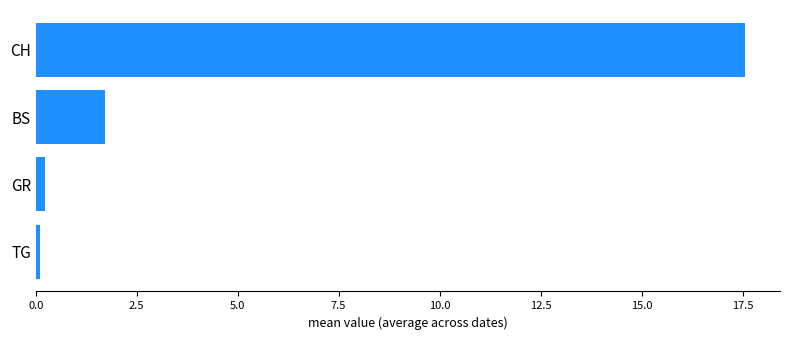

At which category does the chart reach its peak across all series?

CH